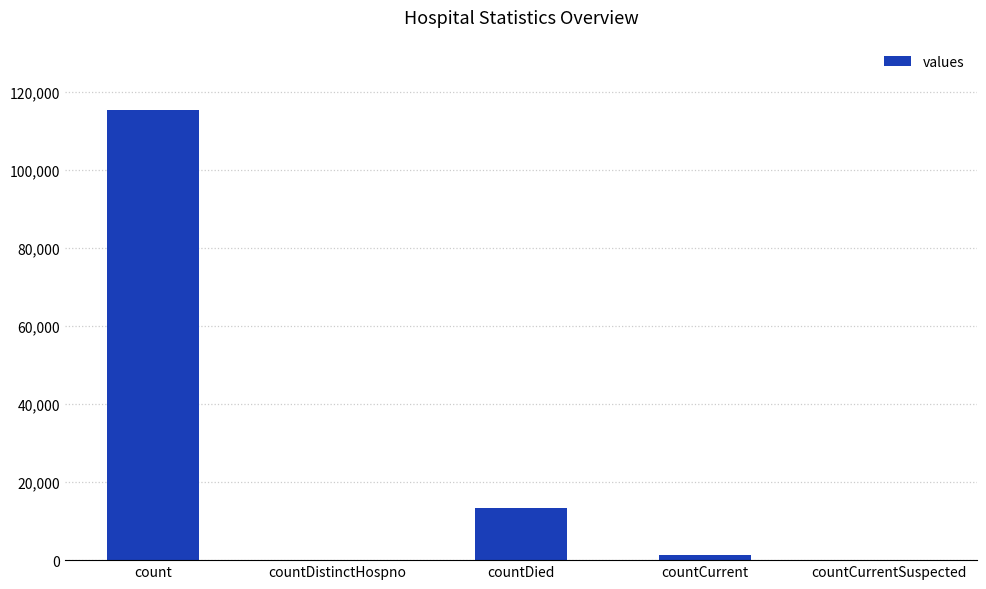

What is the greatest value displayed?

115379